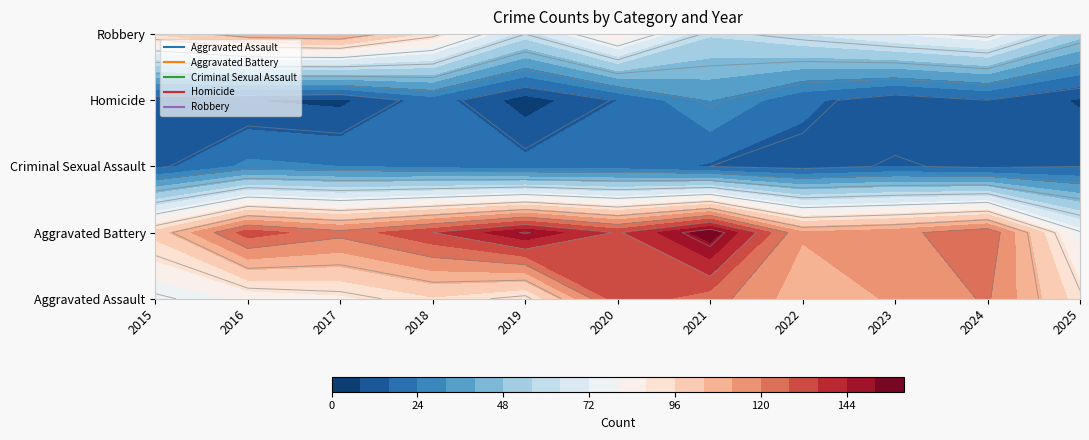

What is the maximum value shown in the chart?

157